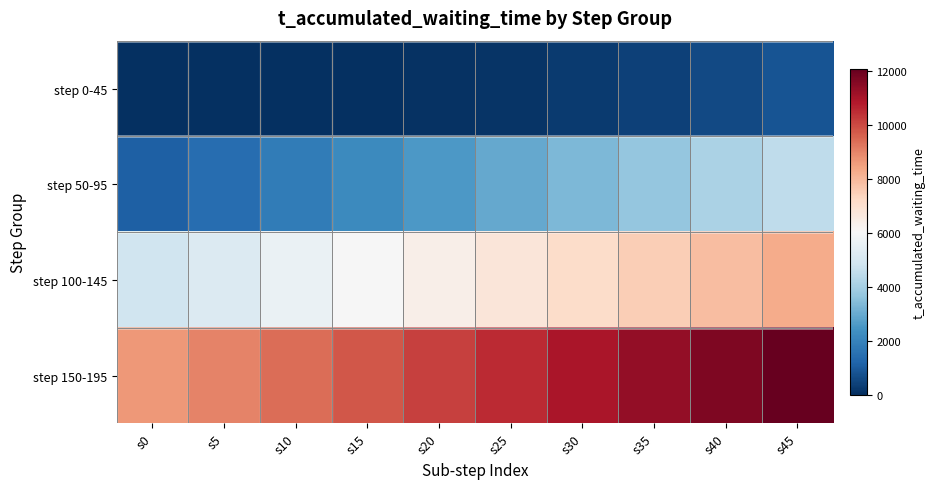

Rank the series by their average value, from highest to lowest.

step 150-195, step 100-145, step 50-95, step 0-45